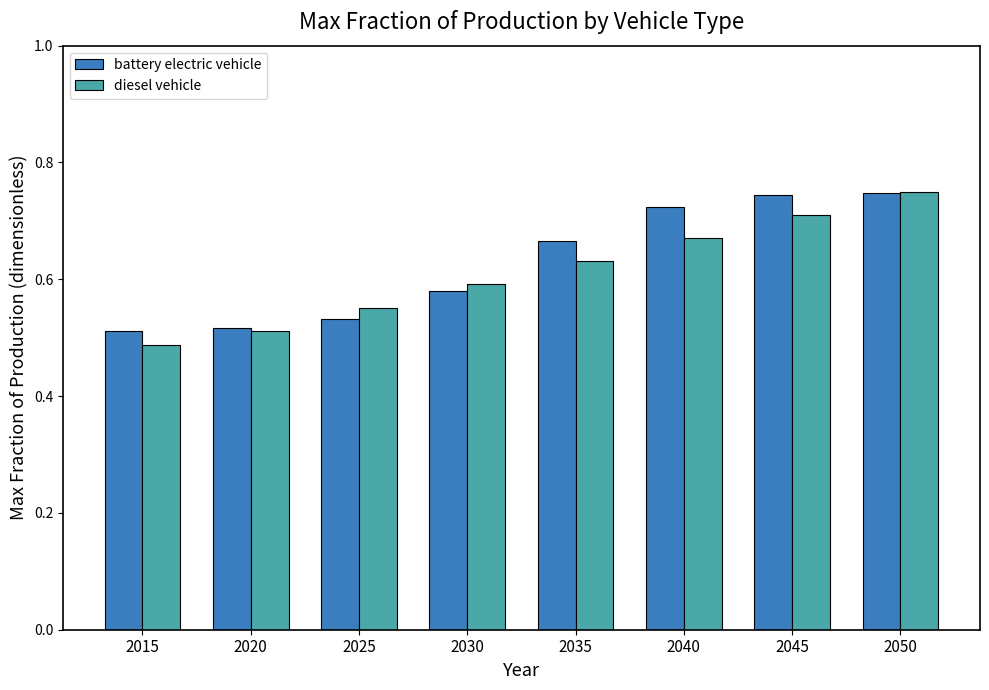

Is the value of diesel vehicle at 2035 greater than the value of battery electric vehicle at 2015?

Yes